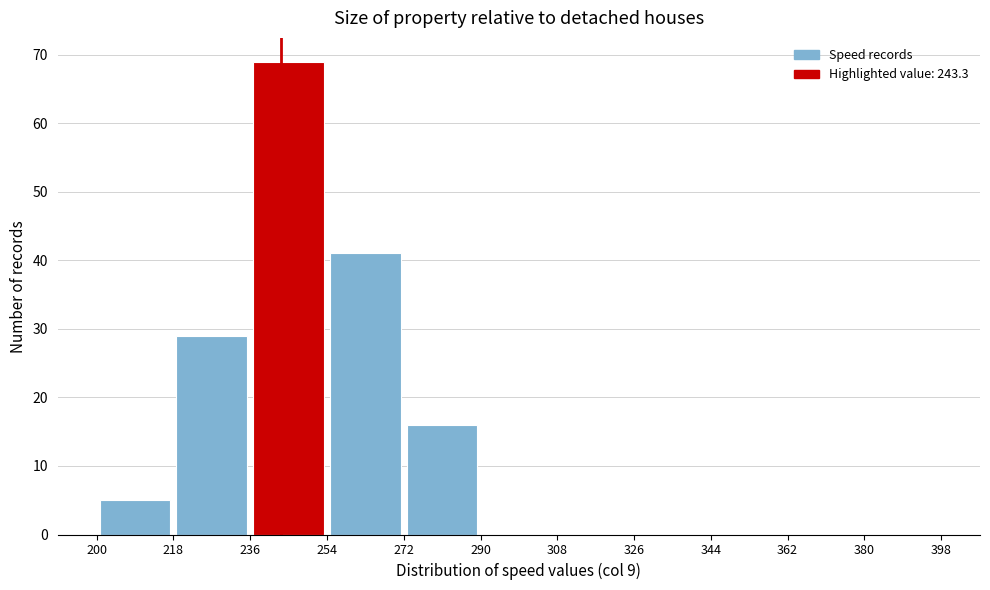

Which range on the x-axis has the tallest bar?

236 to 254